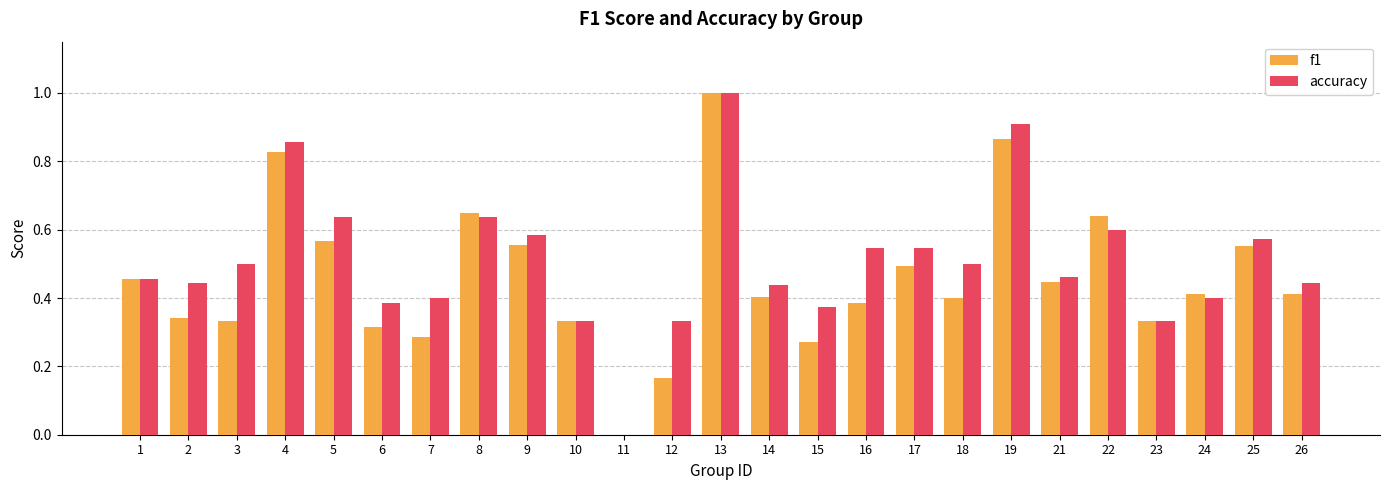

Which series changed the most between 9 and 22?

f1